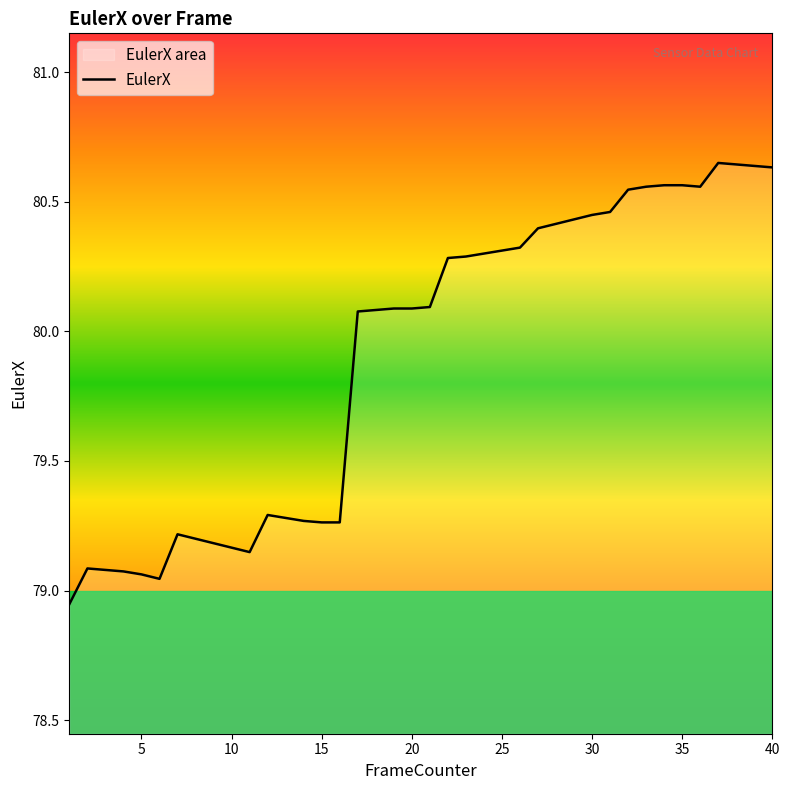

The value at 25 is 80.3. True or false?

True